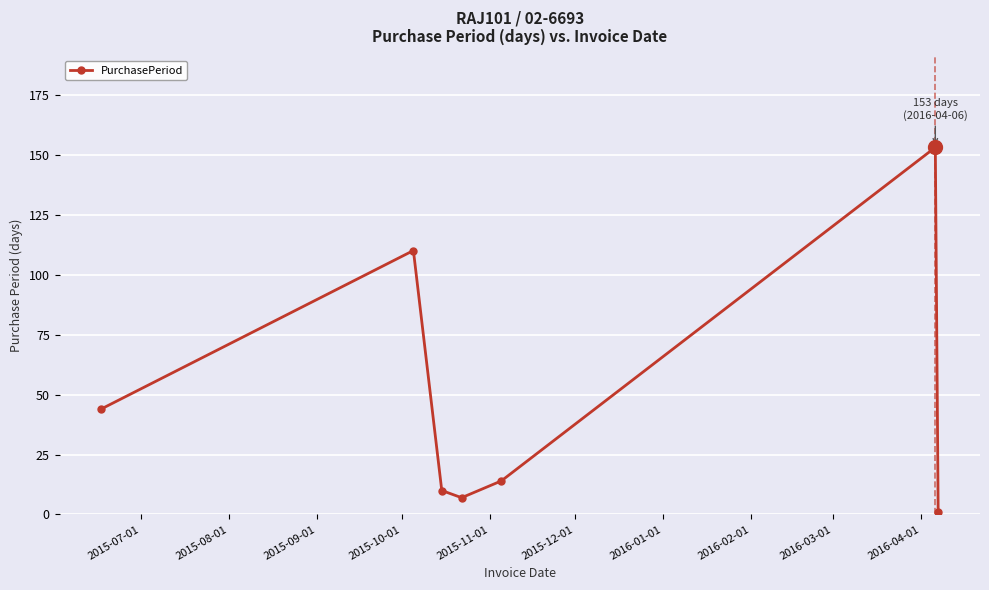

What is the greatest value displayed?

153